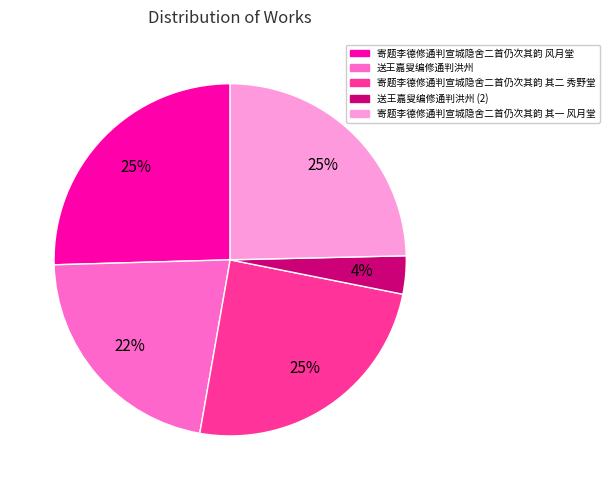

Count the number of slices in the pie.

5